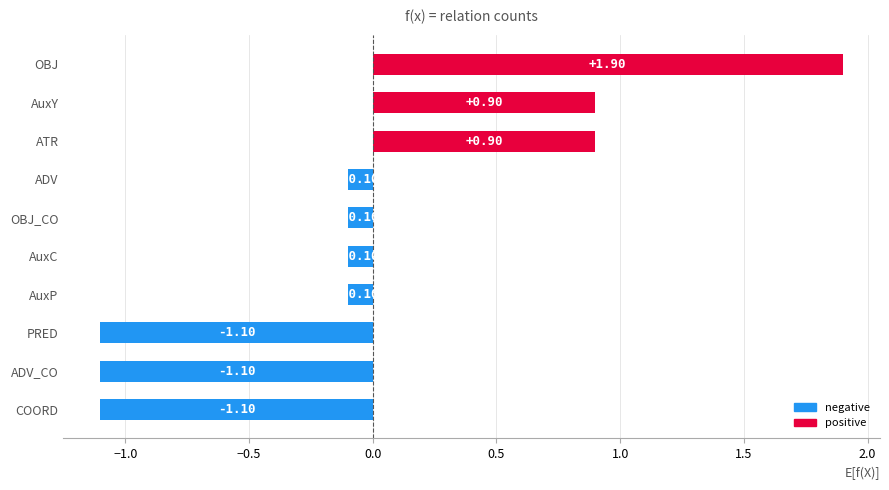

How many data points does each series have?

10